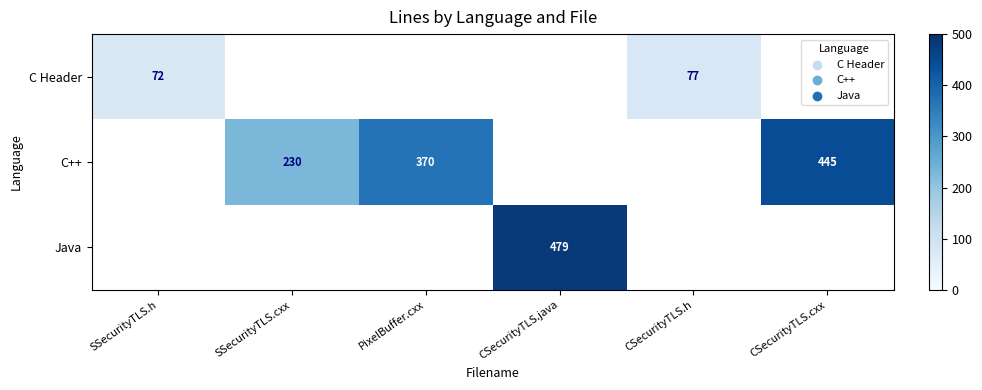

Is it true that C++ equals 99.1 at CSecurityTLS.cxx?

False